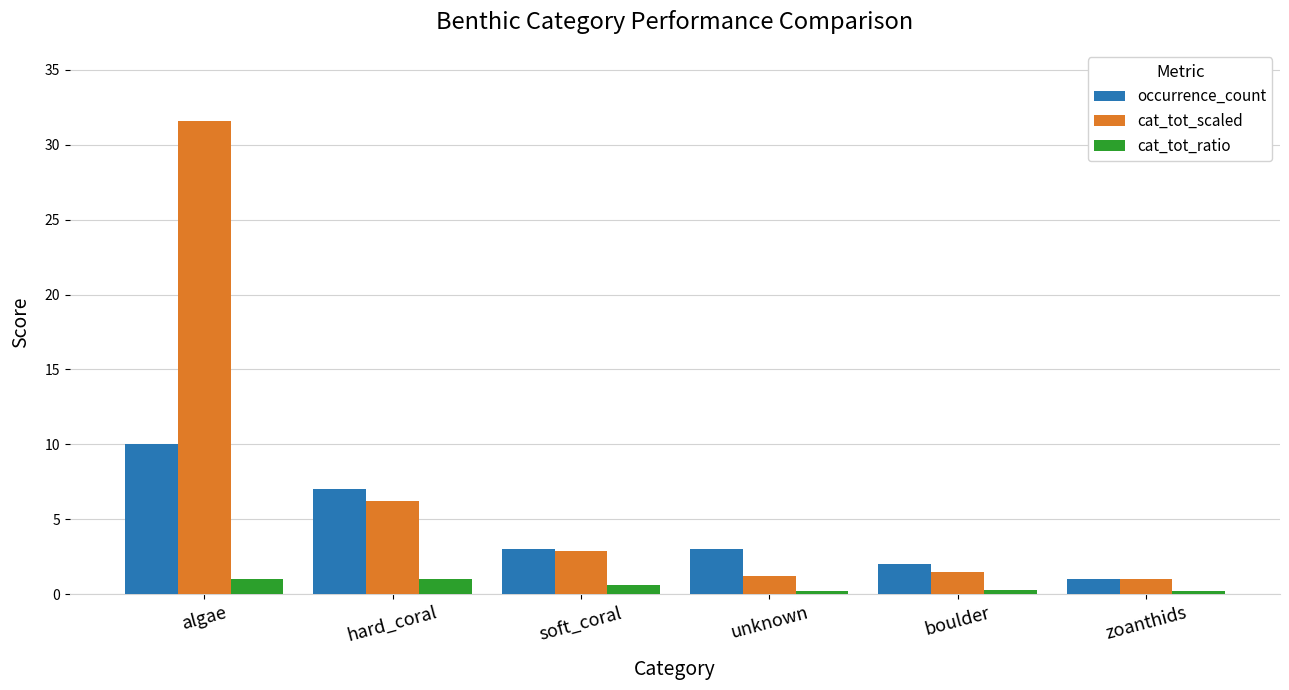

How many bars are there in each group?

3